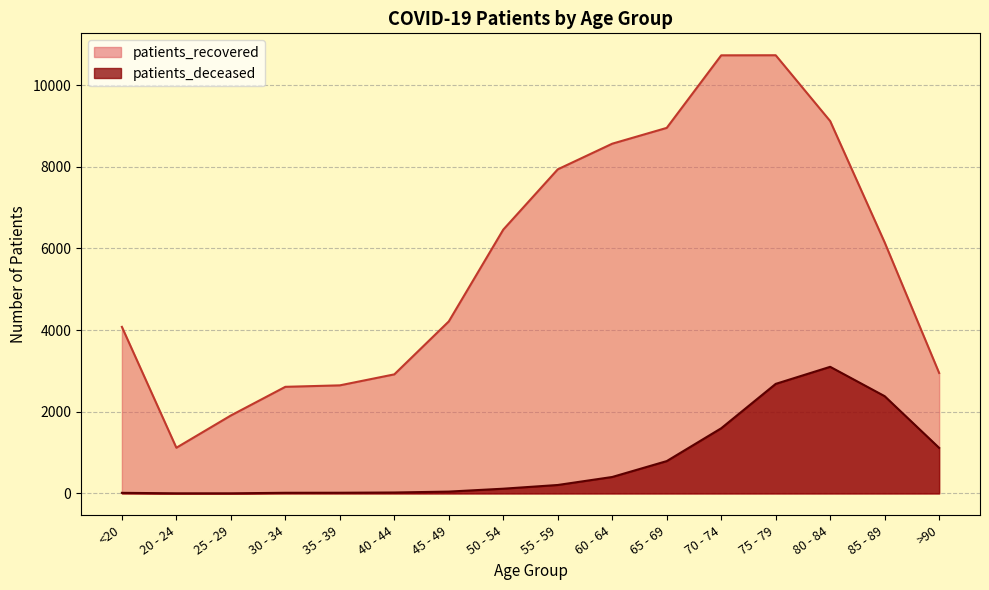

What is the total value across all series at 20 - 24?

1122